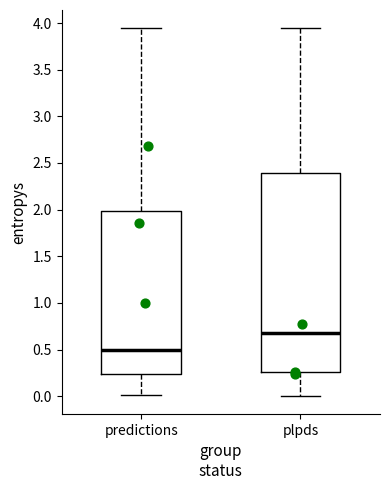

Which box has the lowest median line?

predictions